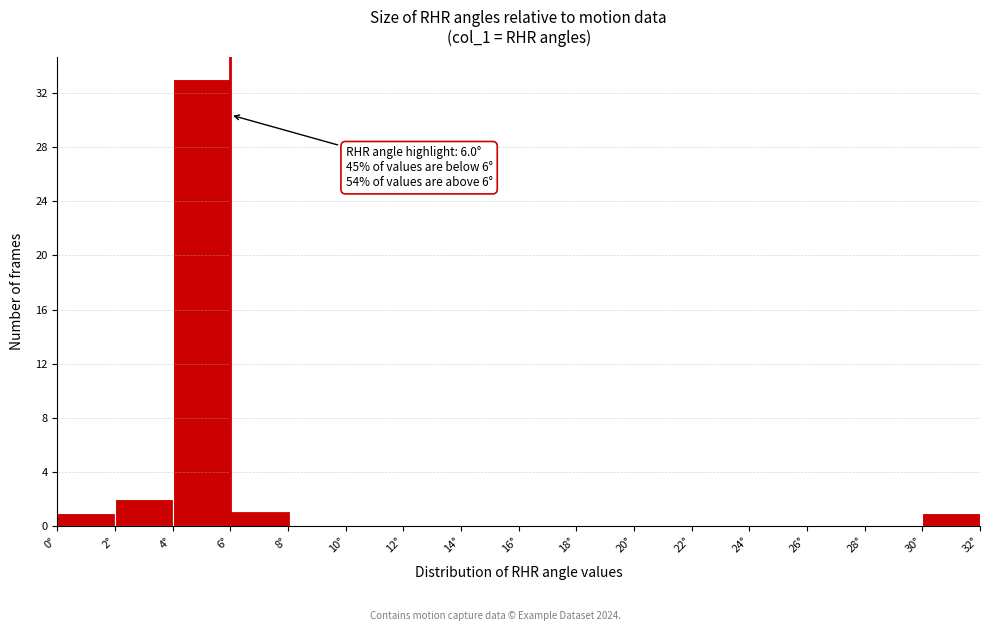

Which range on the x-axis has the tallest bar?

4 to 6